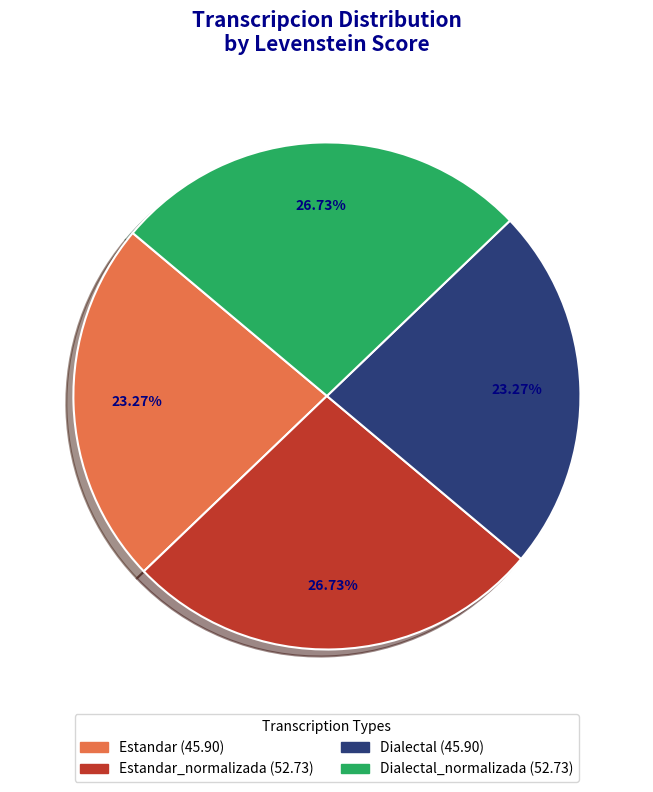

Does any single category account for the majority?

No